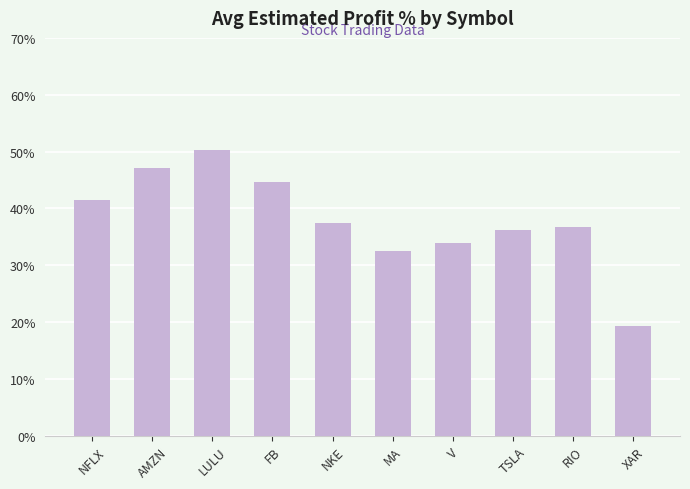

What is the approximate value at V?

33.8